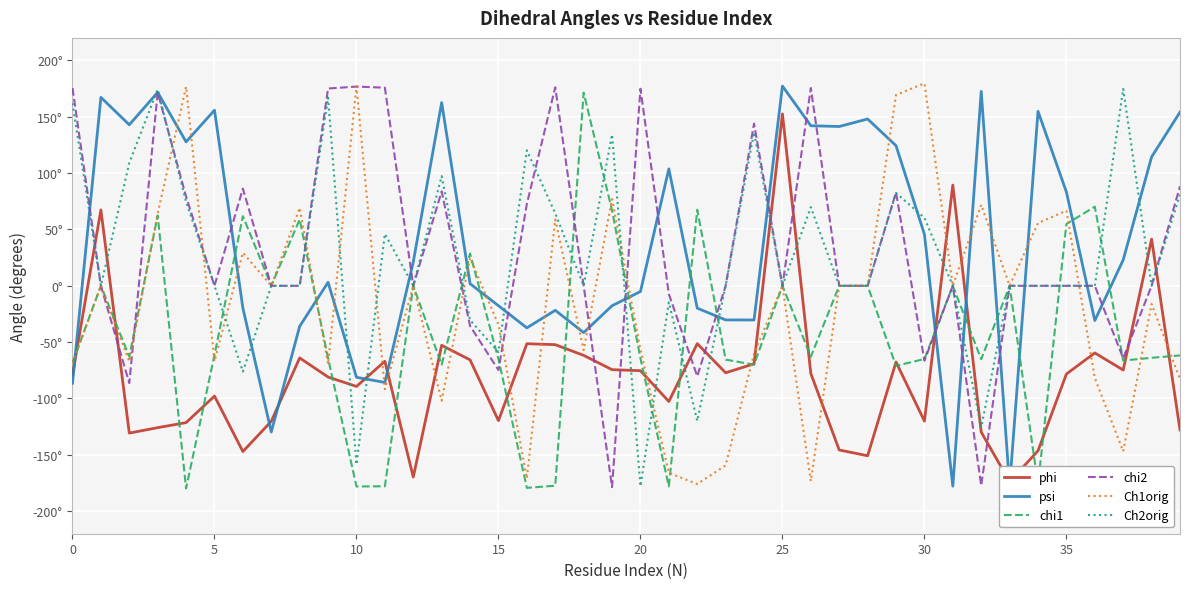

What is the total value across all series at 9?

130.5